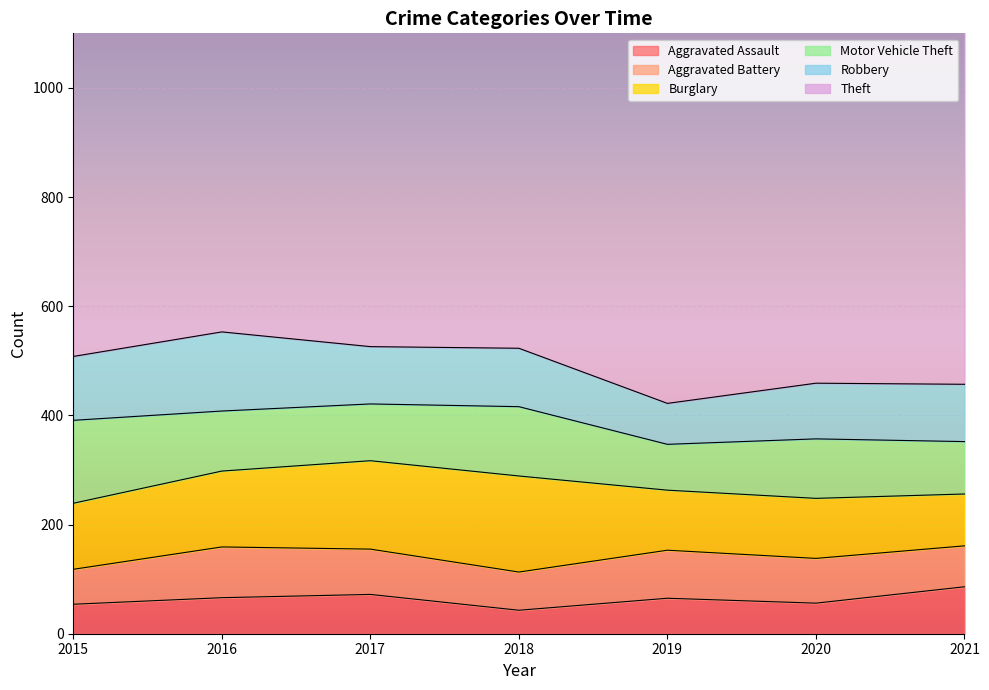

What is the value of the Burglary point at the 5th from the left?

110